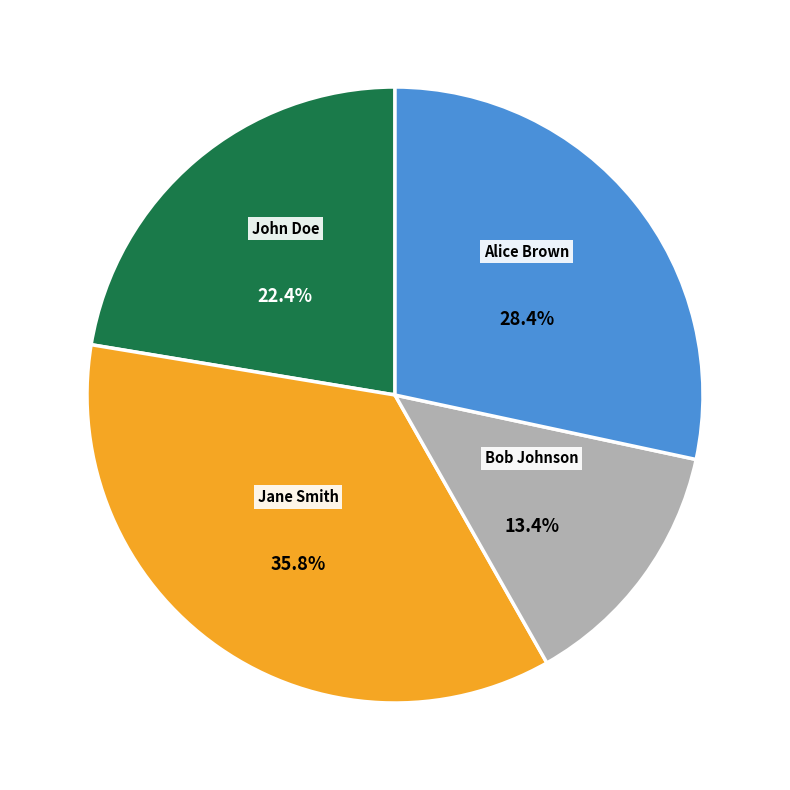

What is the smallest slice in the pie chart?

Bob Johnson